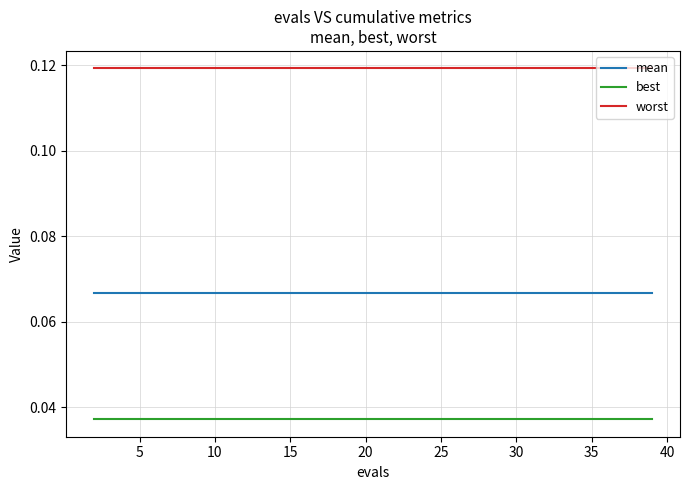

True or false: mean and worst intersect in this chart.

False